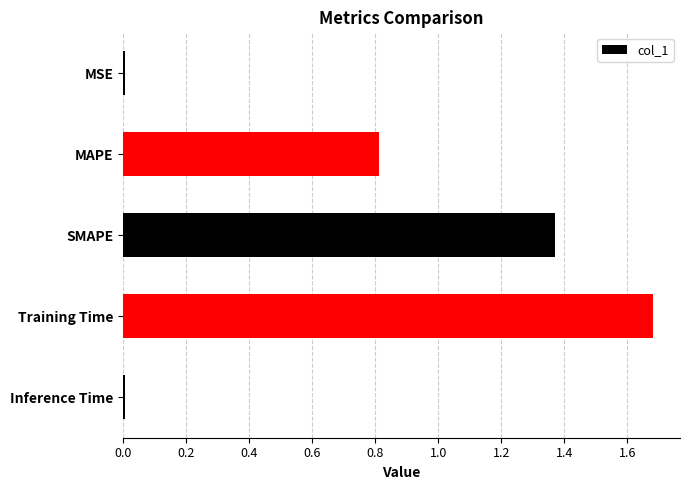

Approximately how many times larger is the value at MAPE compared to SMAPE?

0.6